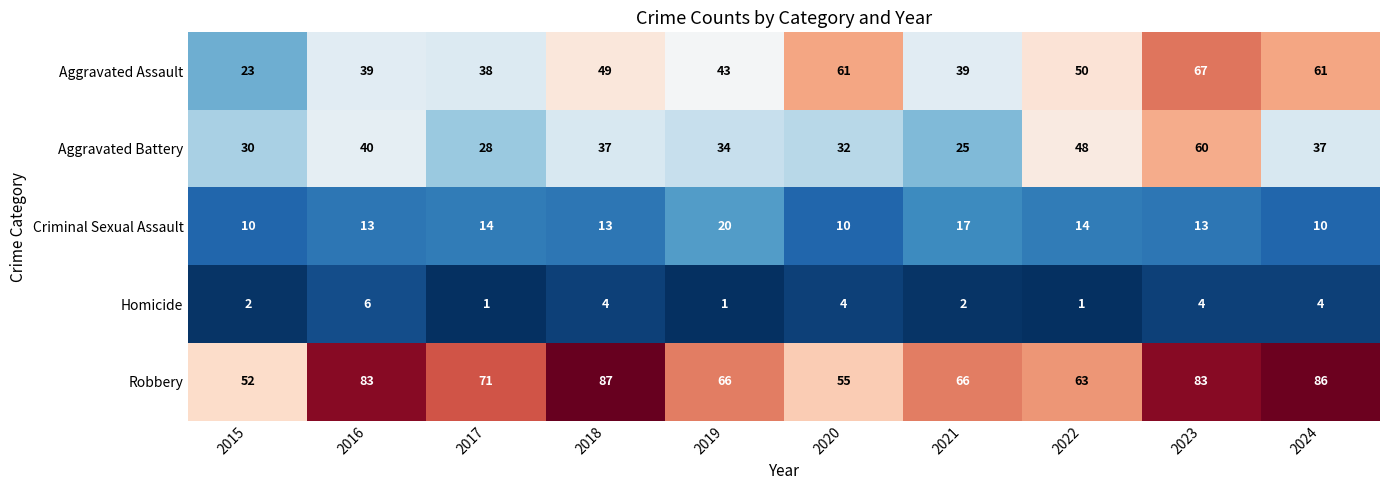

What is the lowest value of the Criminal Sexual Assault series?

10